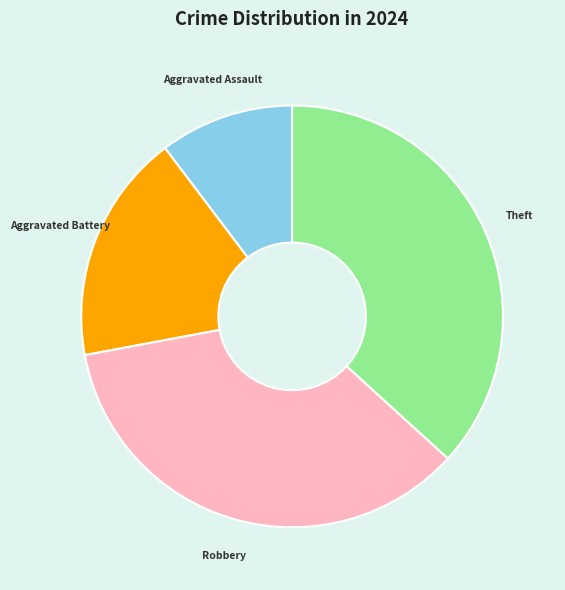

The Aggravated Battery slice represents 25% of the pie. True or false?

False